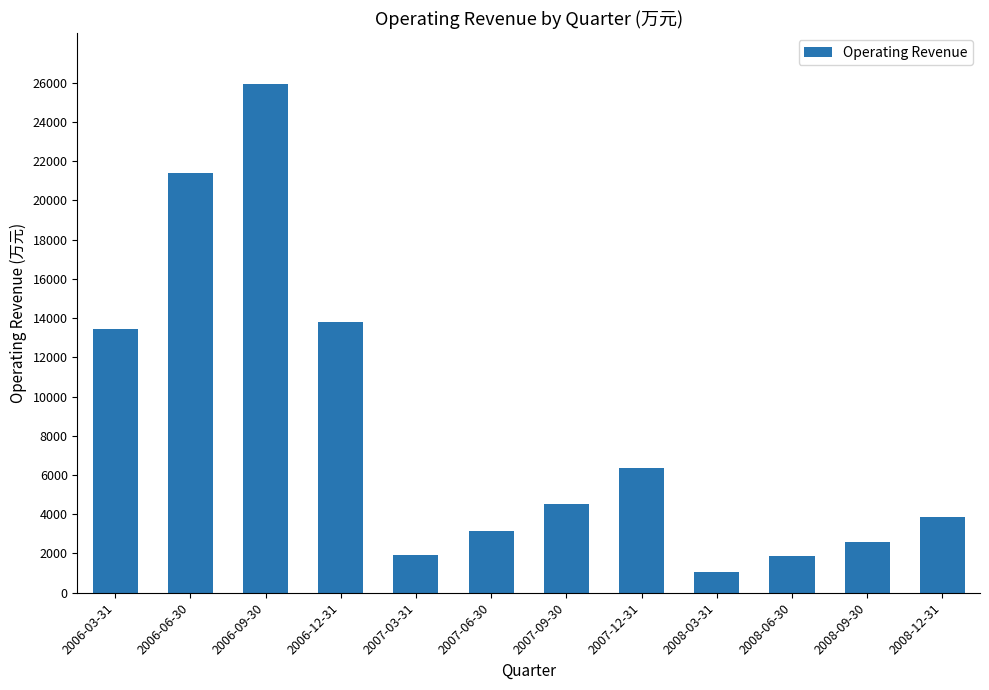

Count the number of categories in the chart.

12